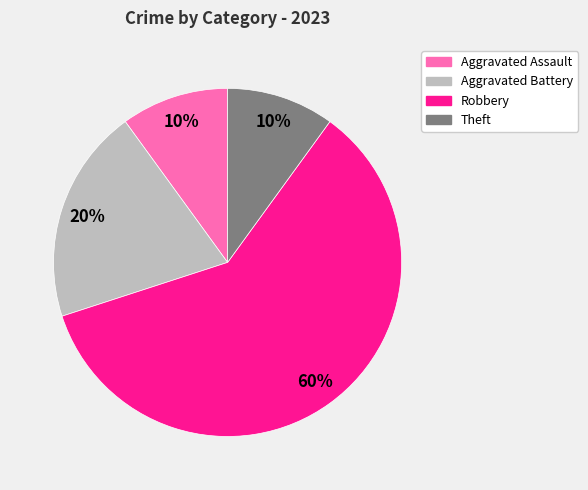

Do Aggravated Battery and Aggravated Assault together represent more than half of the pie?

No